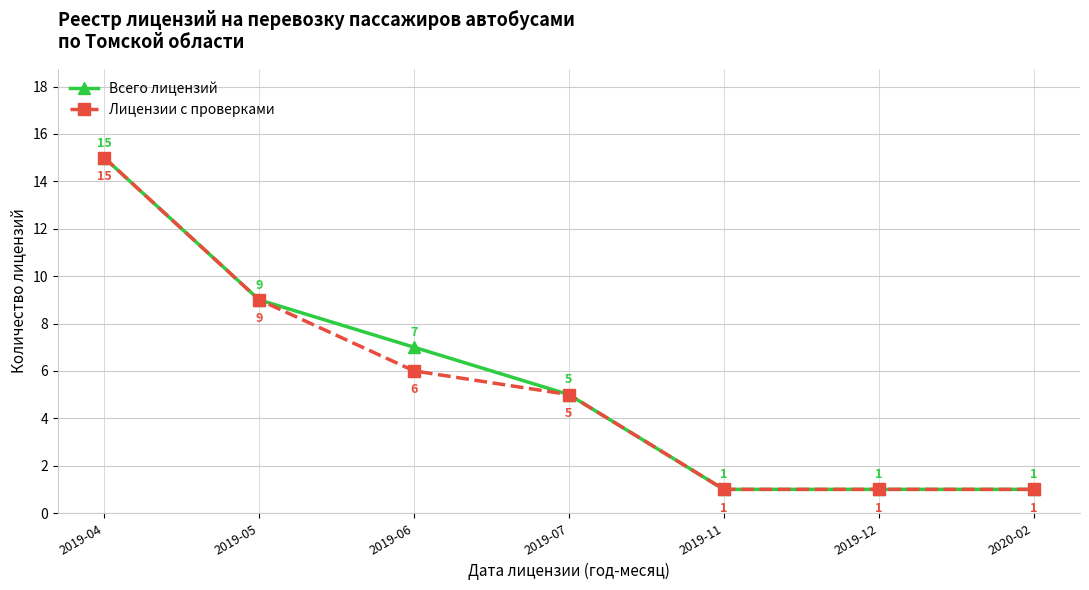

What is the sum of the Лицензии с проверками values at 2019-07 and 2019-05?

14